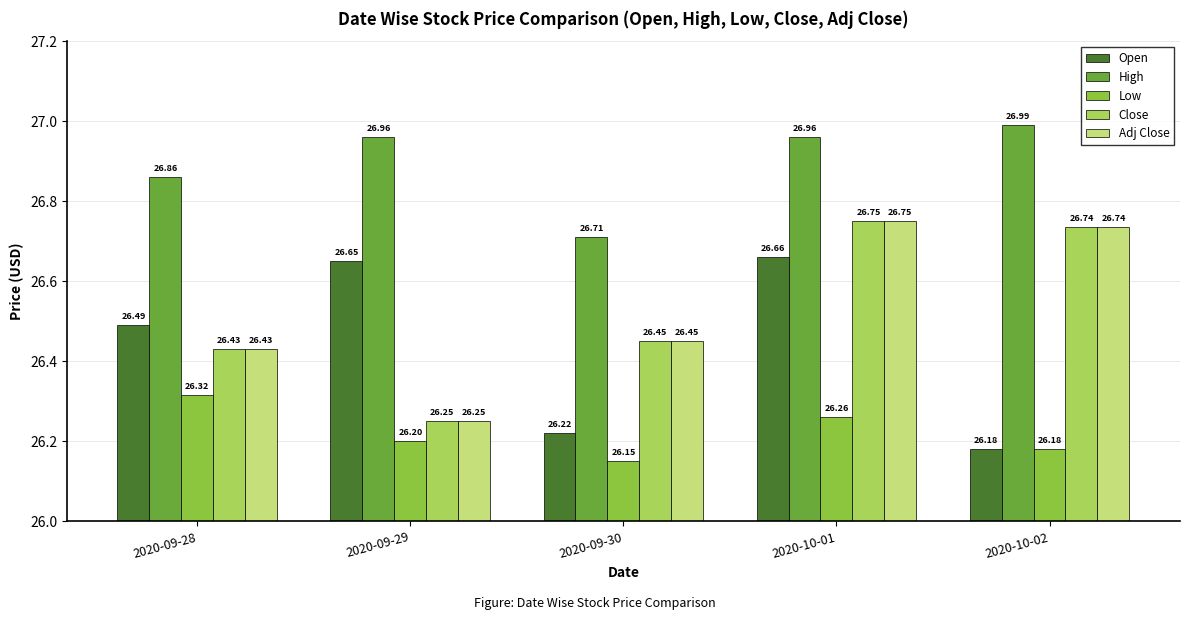

At which category does the chart reach its peak across all series?

2020-10-02